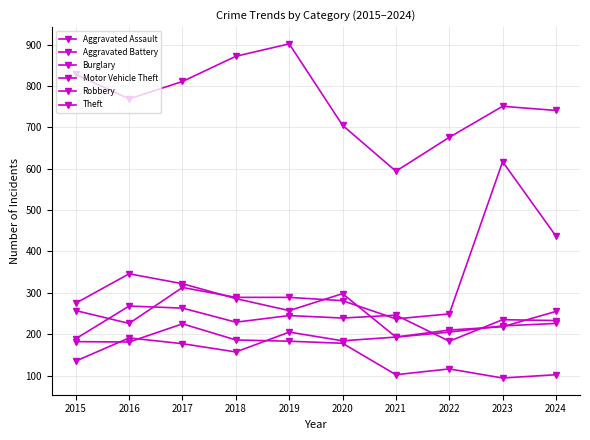

How many lines are shown in the chart?

6